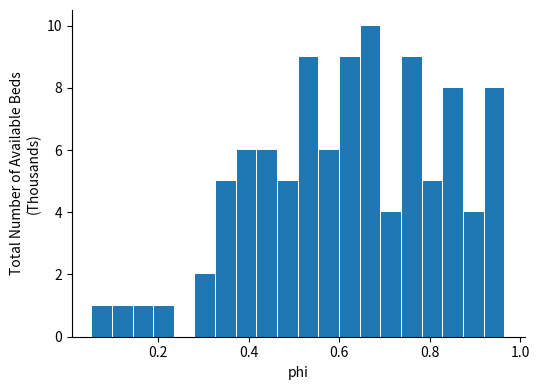

Around what value on the x-axis is the tallest bar? Give the approximate position of its centre, as read against the axis.

0.66